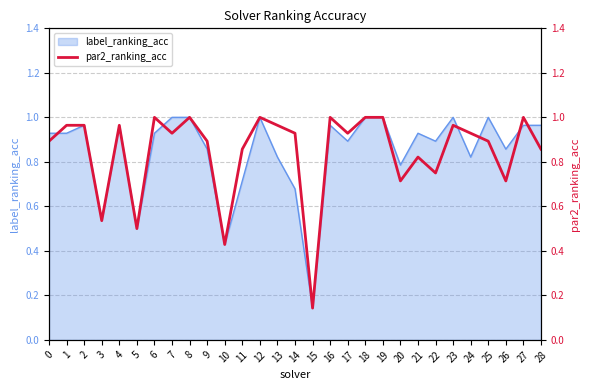

Where is label_ranking_acc nearest to the value 0?

15